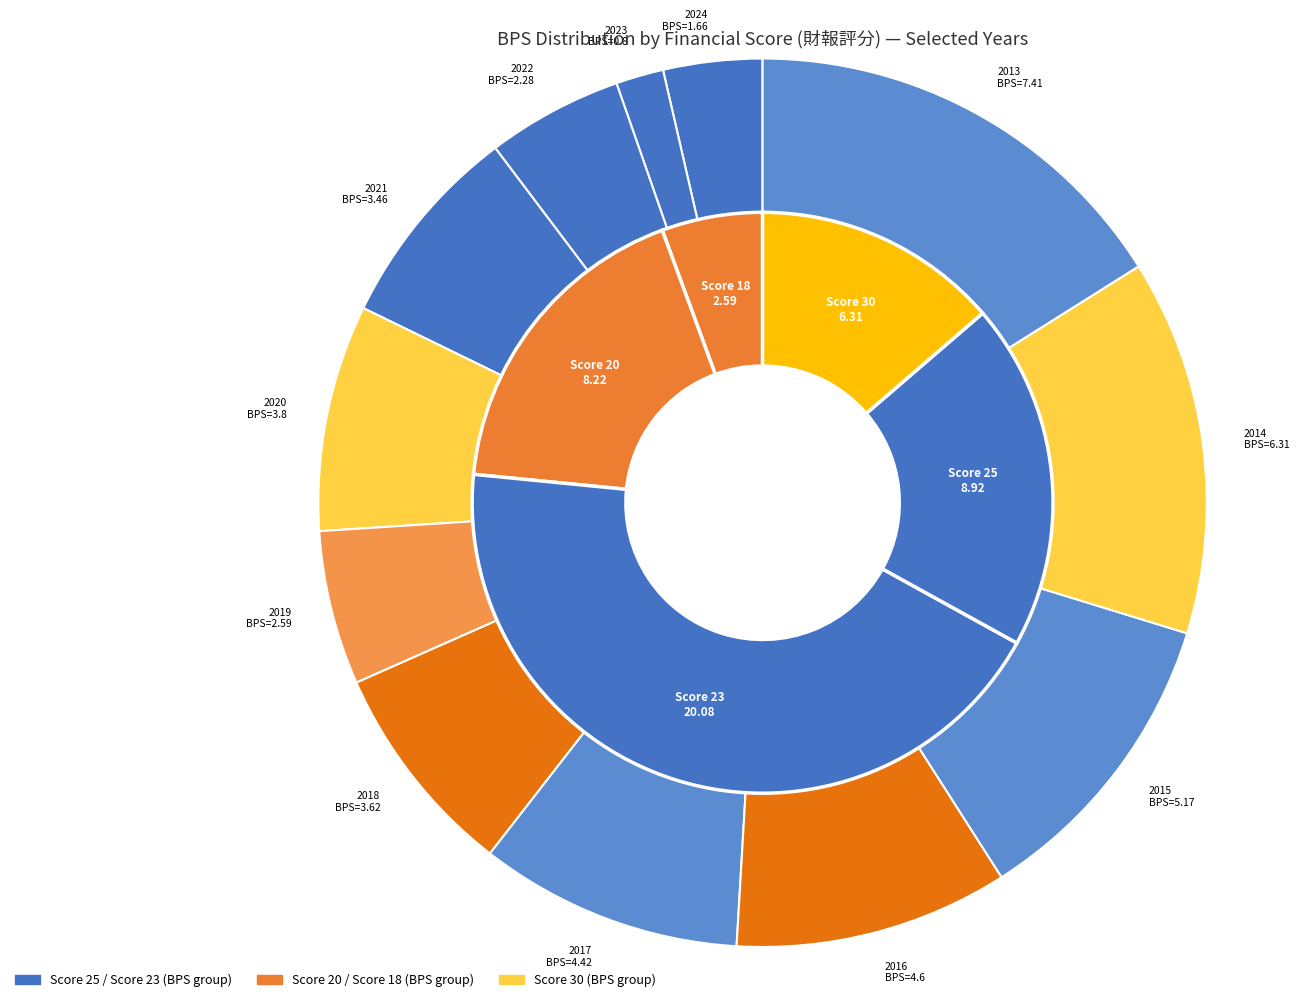

The 7 slice represents 22% of the pie. True or false?

False